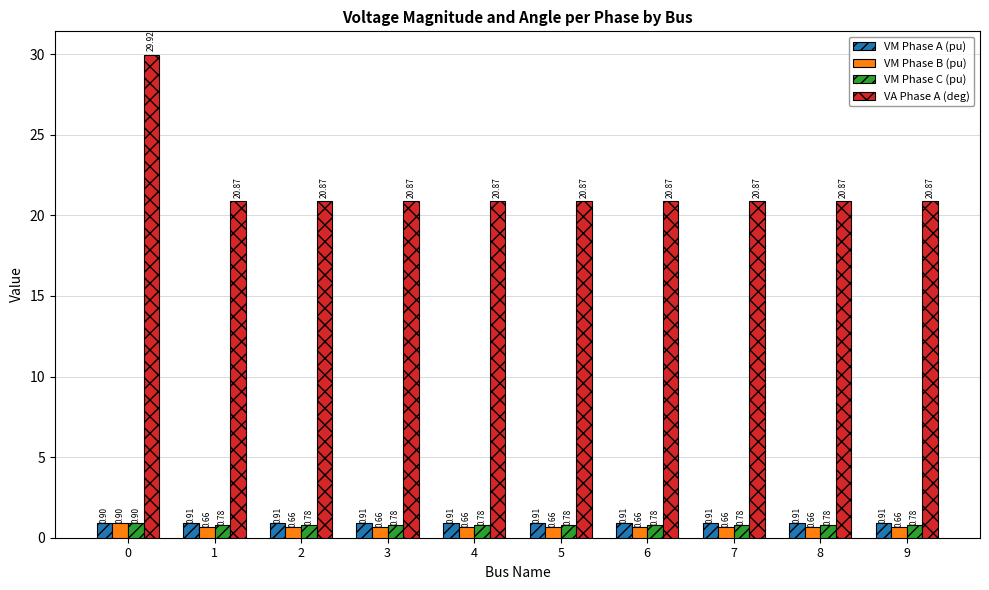

How many data points does each series have?

10